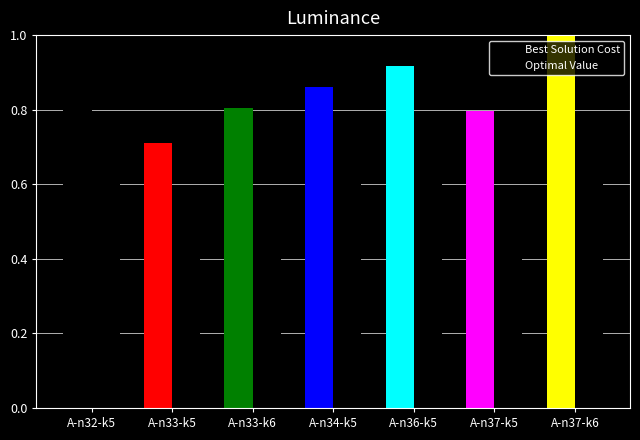

Does the chart contain any negative values?

No